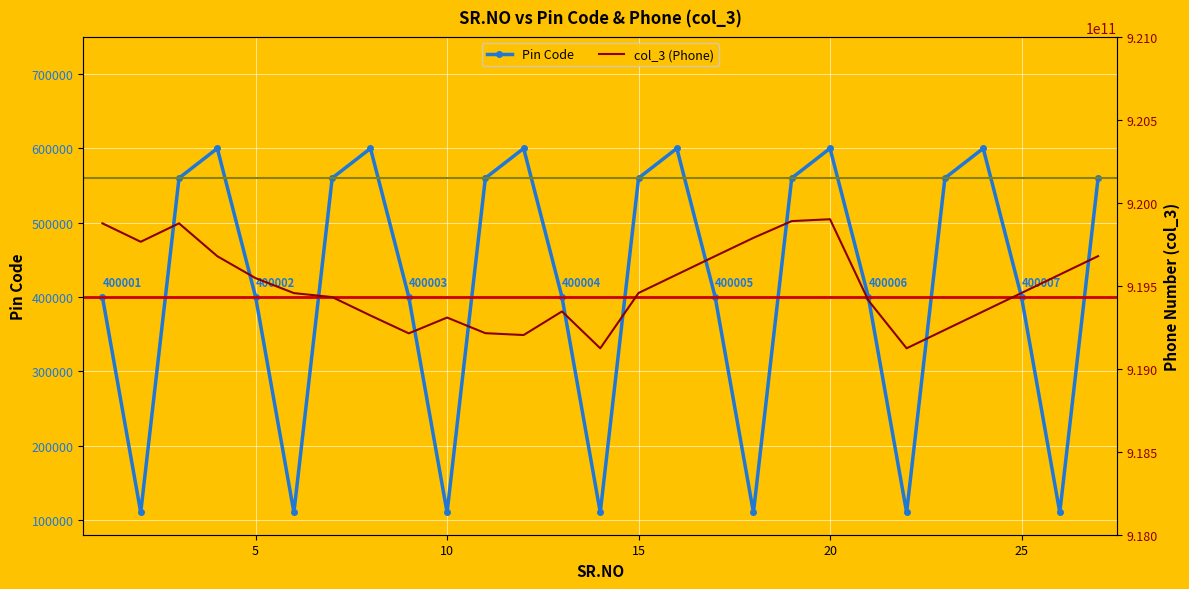

At which label does Pin Code reach its peak?

24